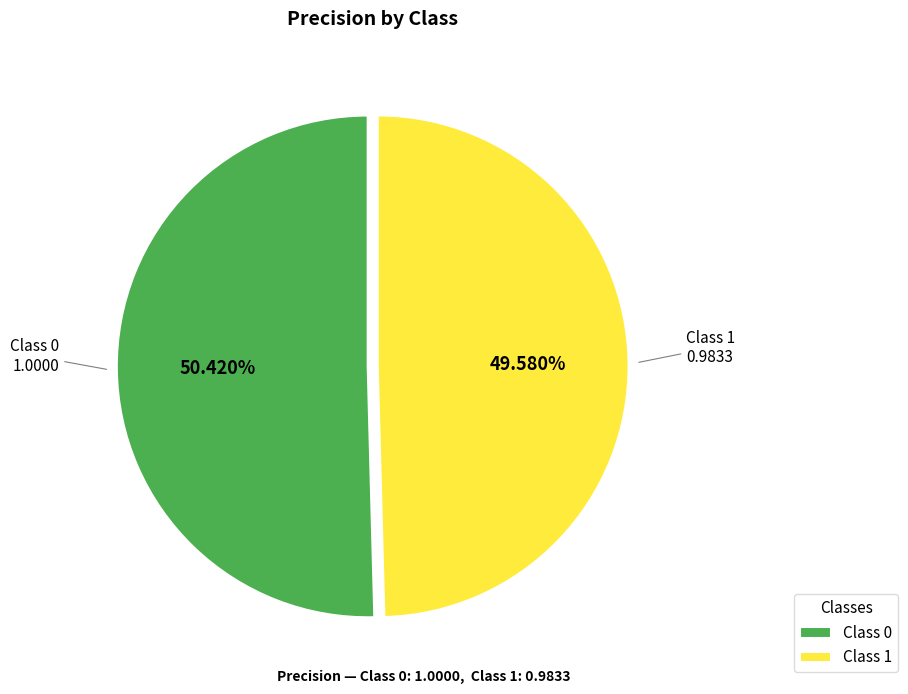

Do Class 1 and Class 0 together represent more than half of the pie?

Yes